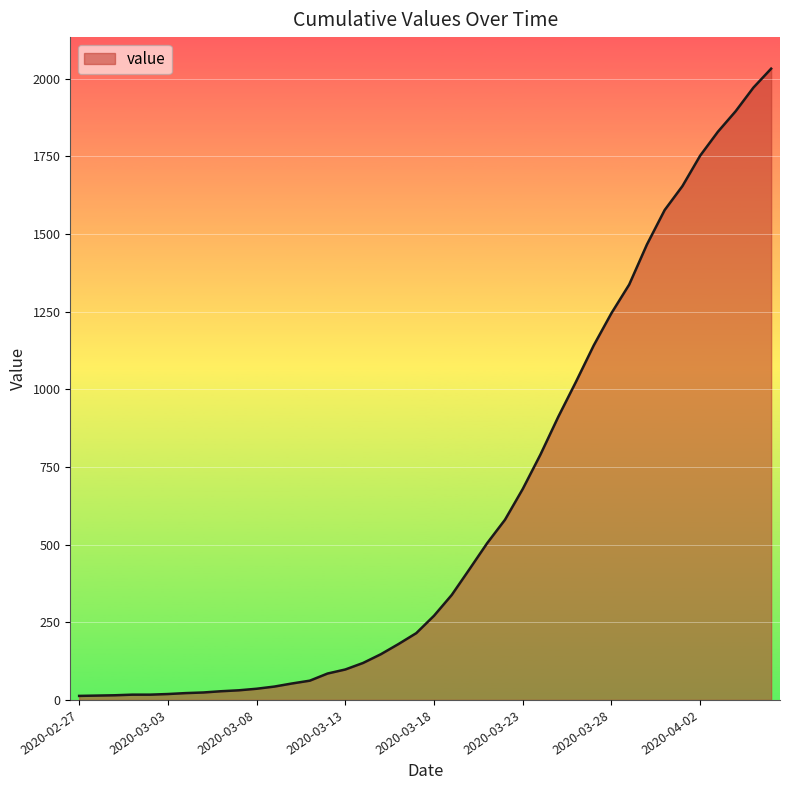

What is the greatest value displayed?

2032